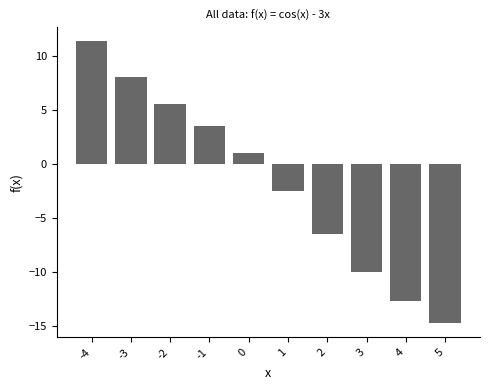

Reading right to left, list all the values displayed in this chart.

5=-14.7	4=-12.7	3=-10.0	2=-6.4	1=-2.5	0=1.0	-1=3.5	-2=5.6	-3=8.0	-4=11.3